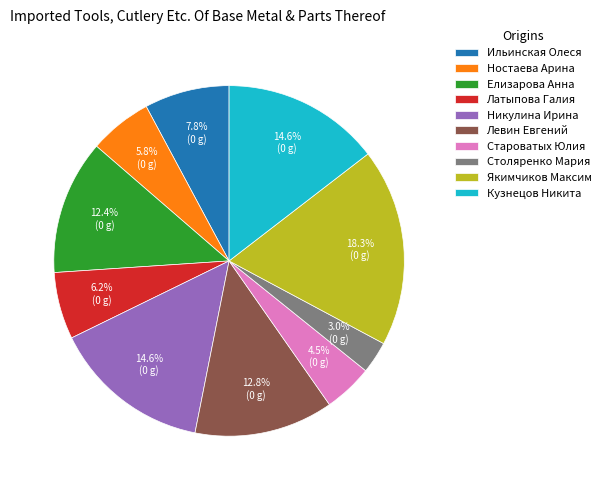

How many segments does this pie chart have?

10